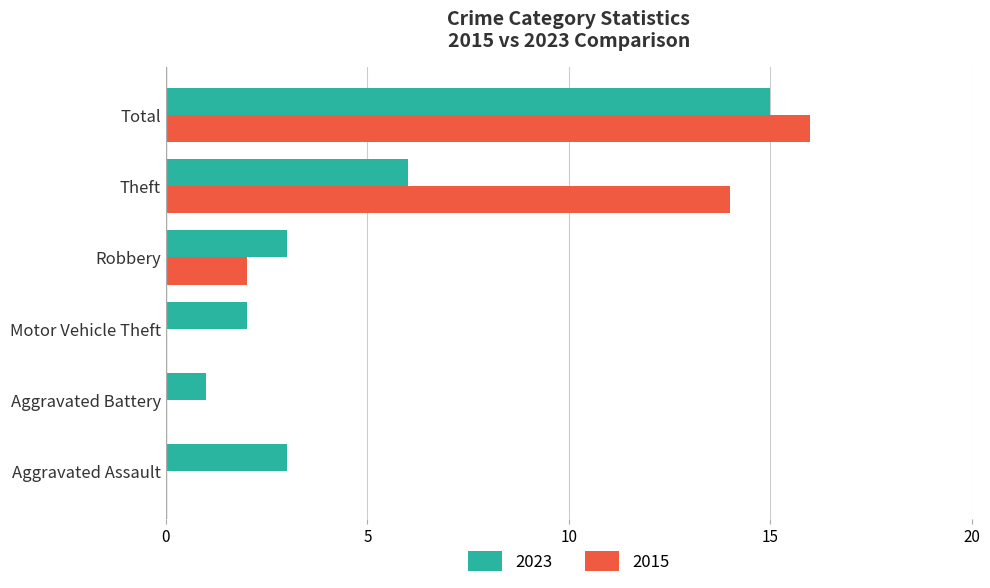

Which category has the highest value in the 2015 series?

Total